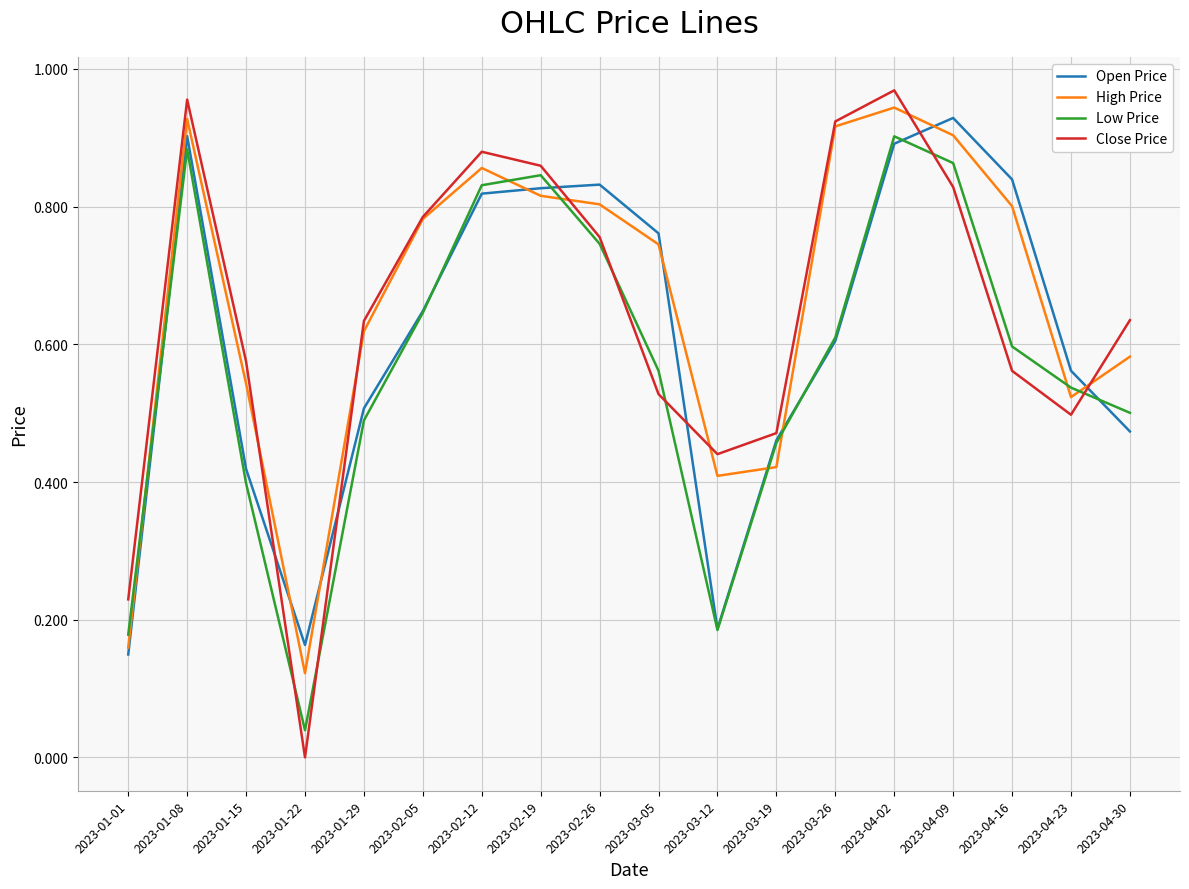

True or false: High Price and Low Price cross at least once.

True